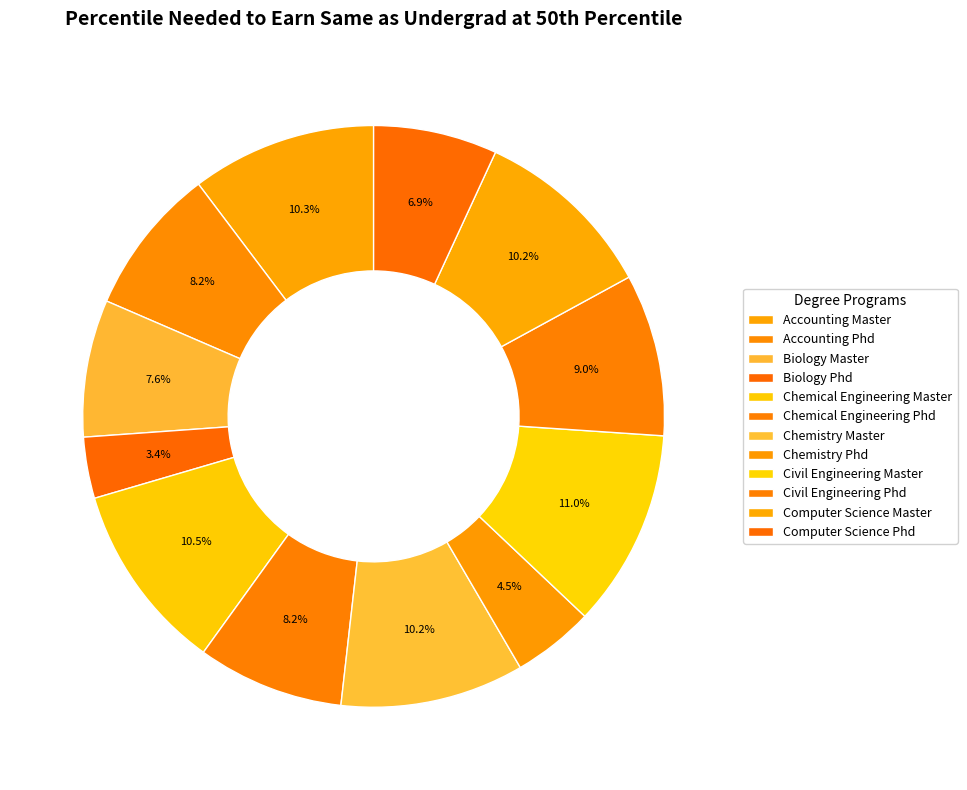

What percentage is the Computer Science Master slice, to the nearest percent?

10%